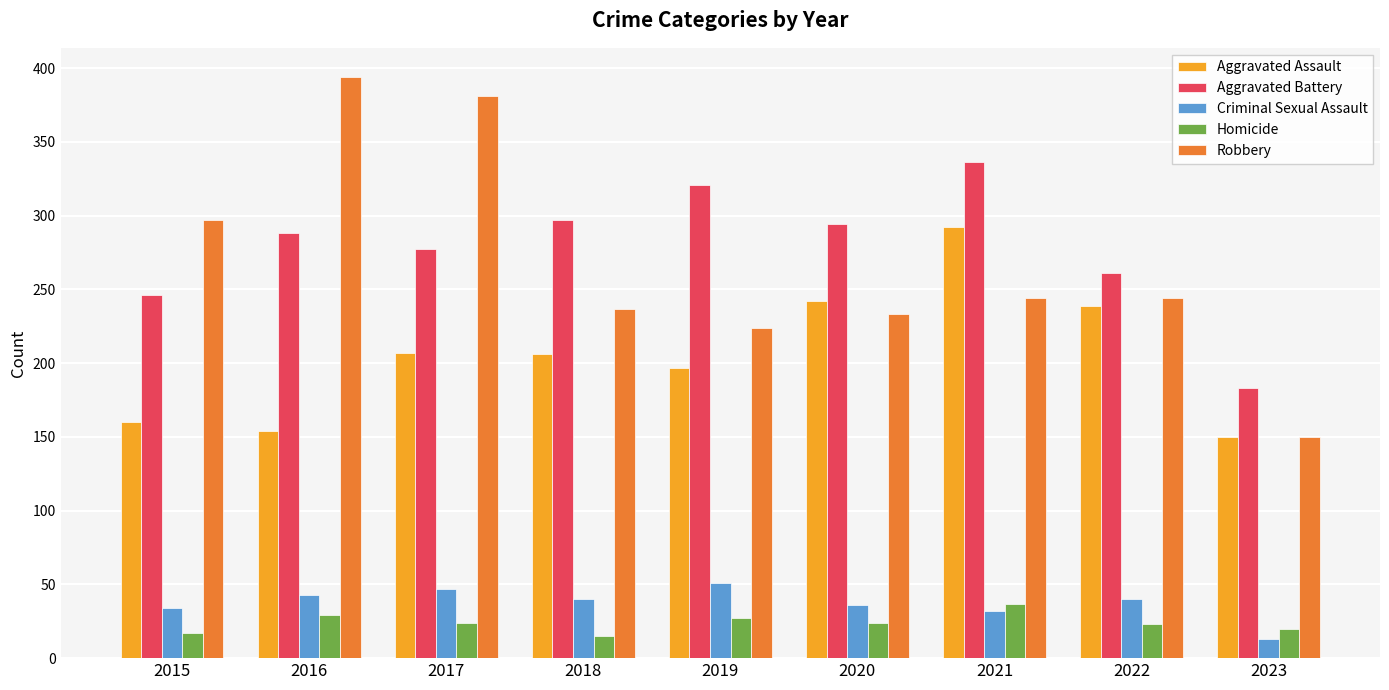

Are the bars horizontal?

No